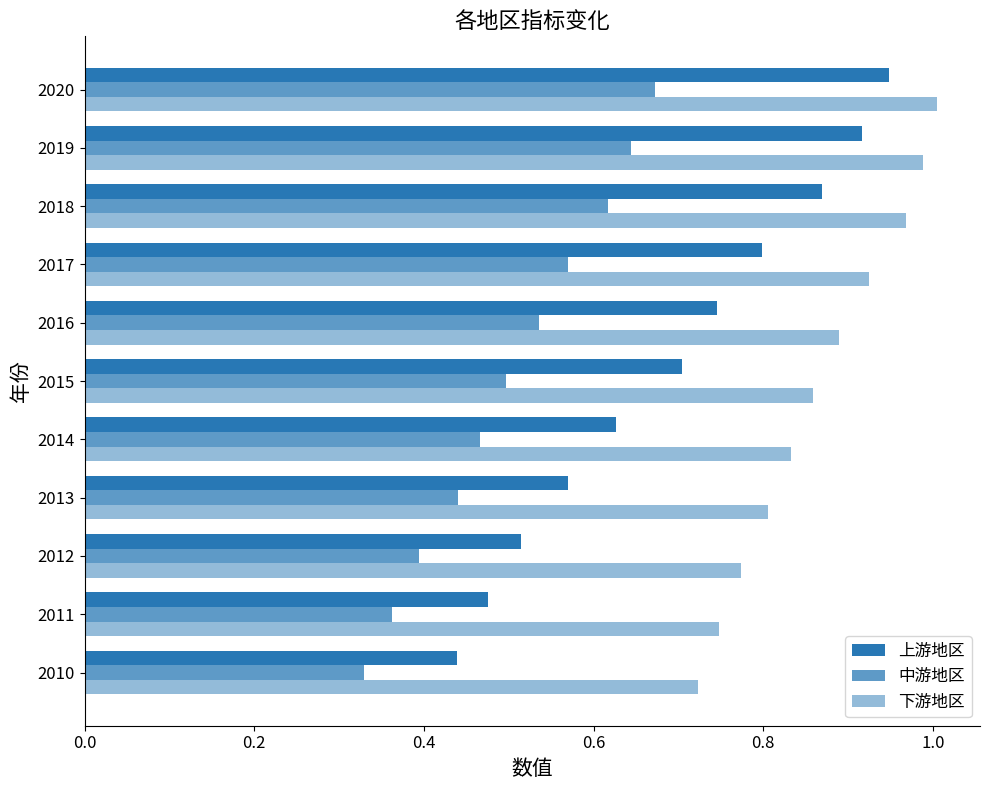

How many distinct data groups are displayed?

3